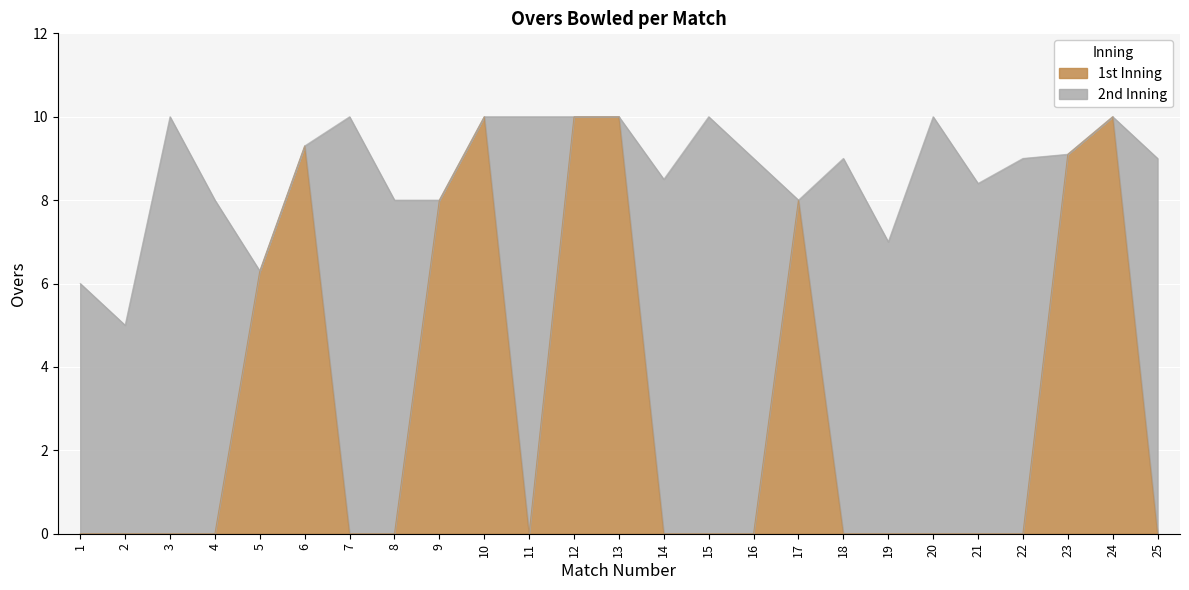

Where is the first local maximum?

6